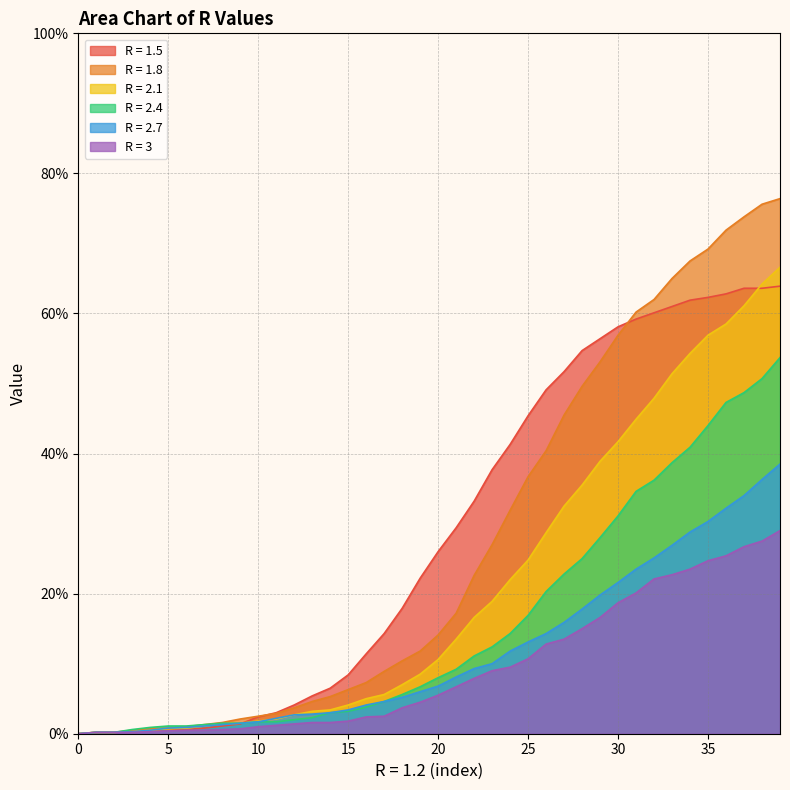

At which label does R = 2.1 reach its peak?

39